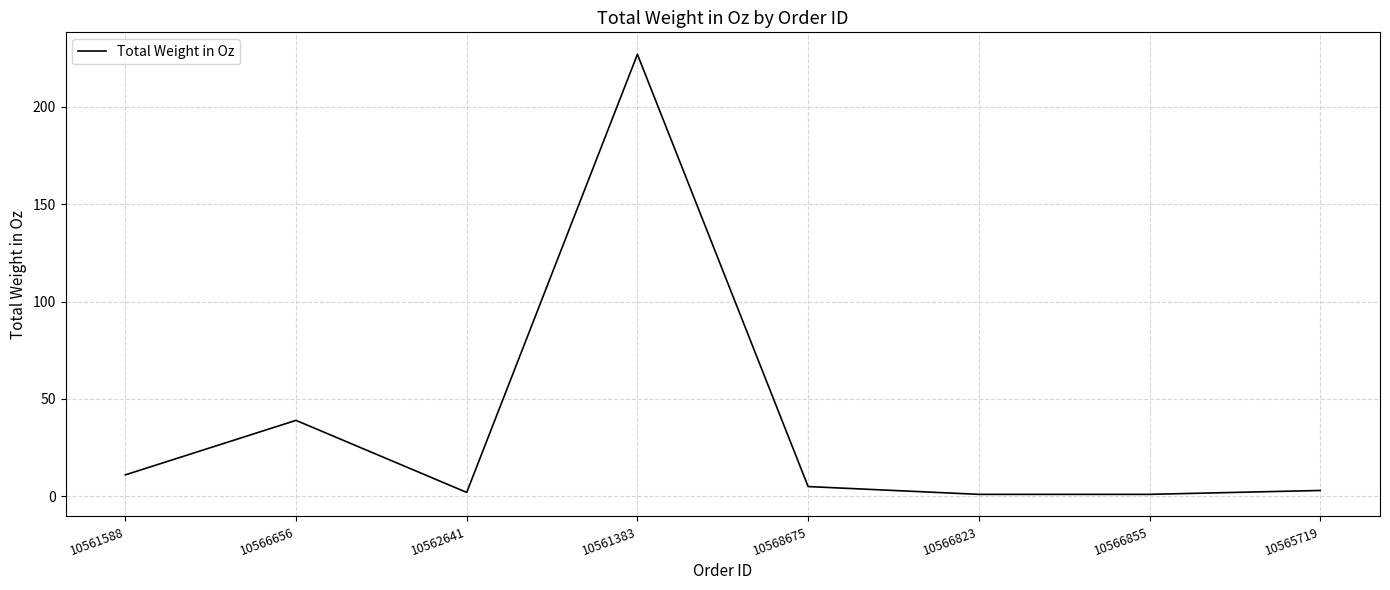

Where is the data nearest to the value 114?

10566656